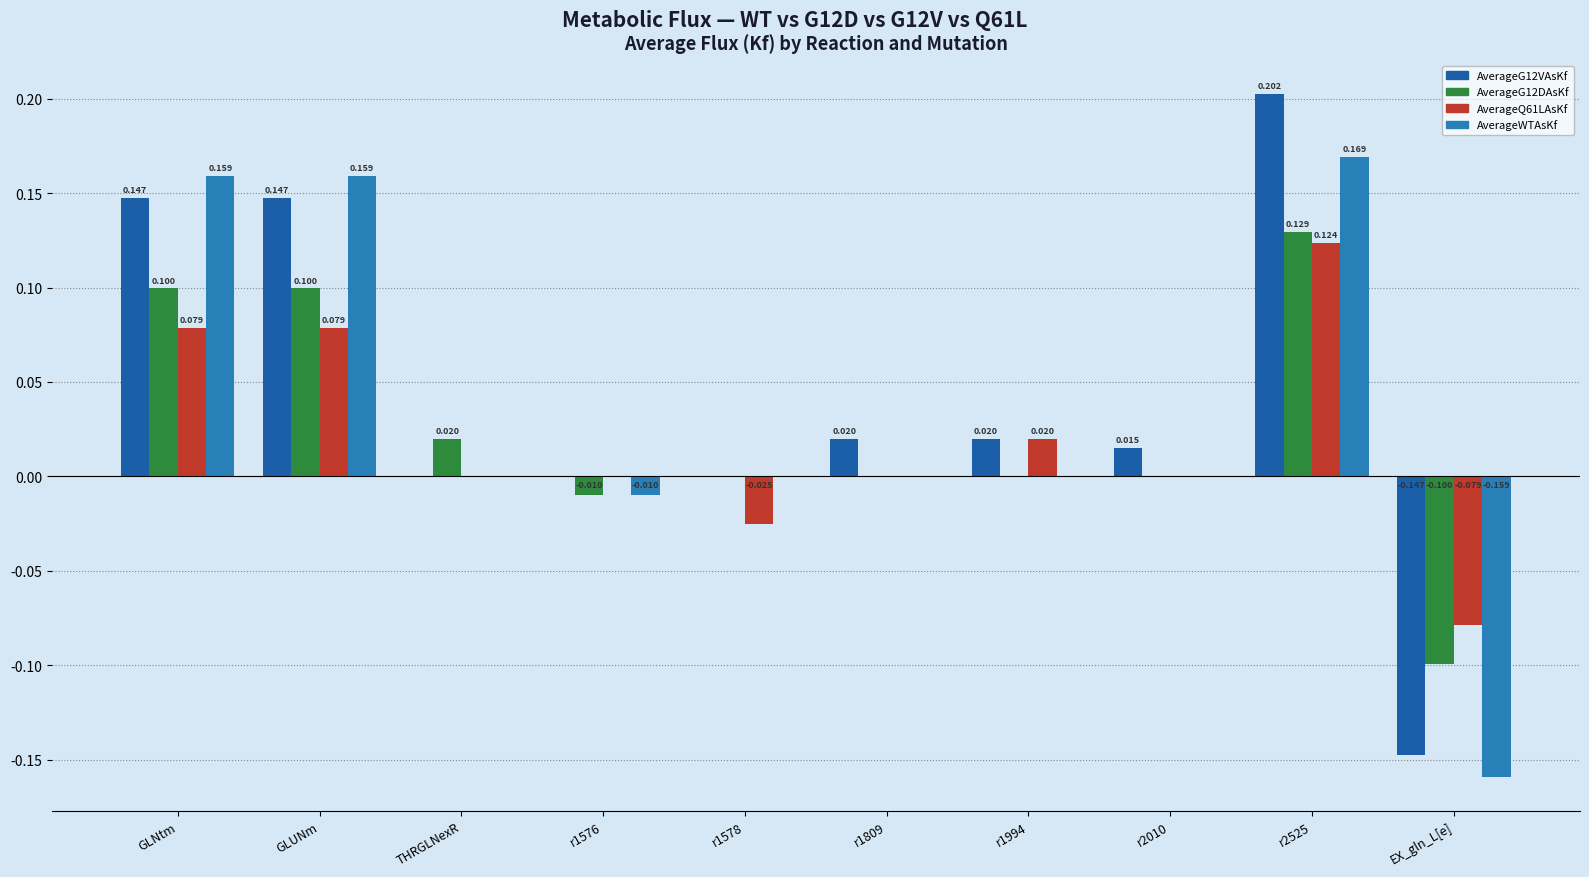

Which series changed the most between GLUNm and EX_gln_L[e]?

AverageWTAsKf